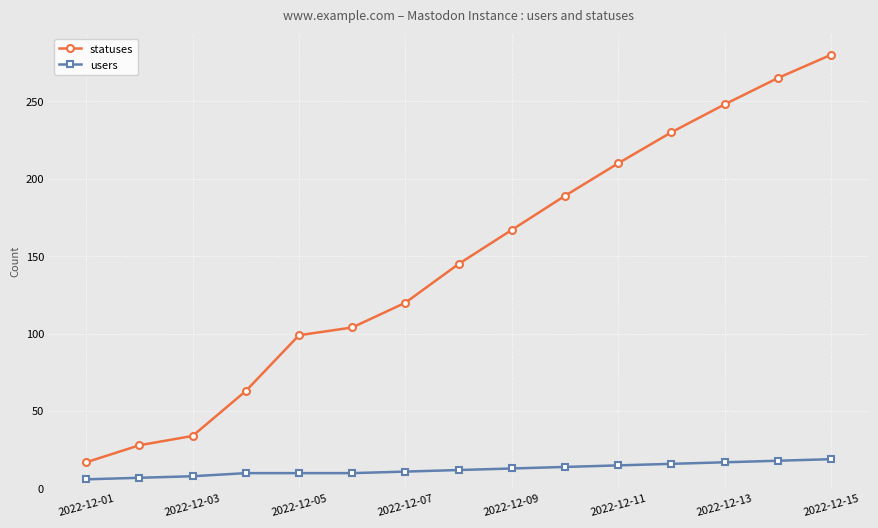

Which series has the largest total across all categories?

statuses